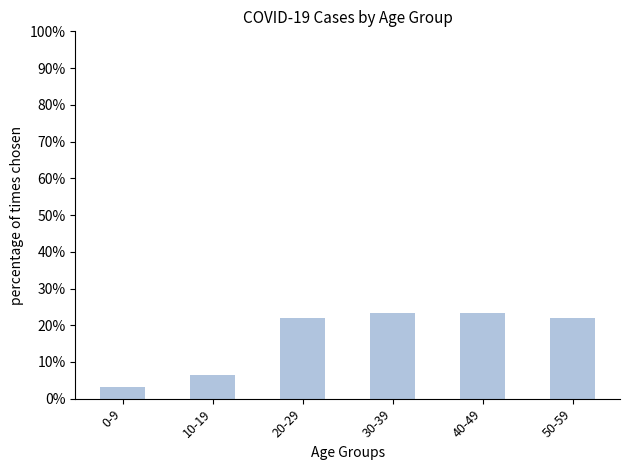

What is the difference between the second highest and second lowest values?

16.7